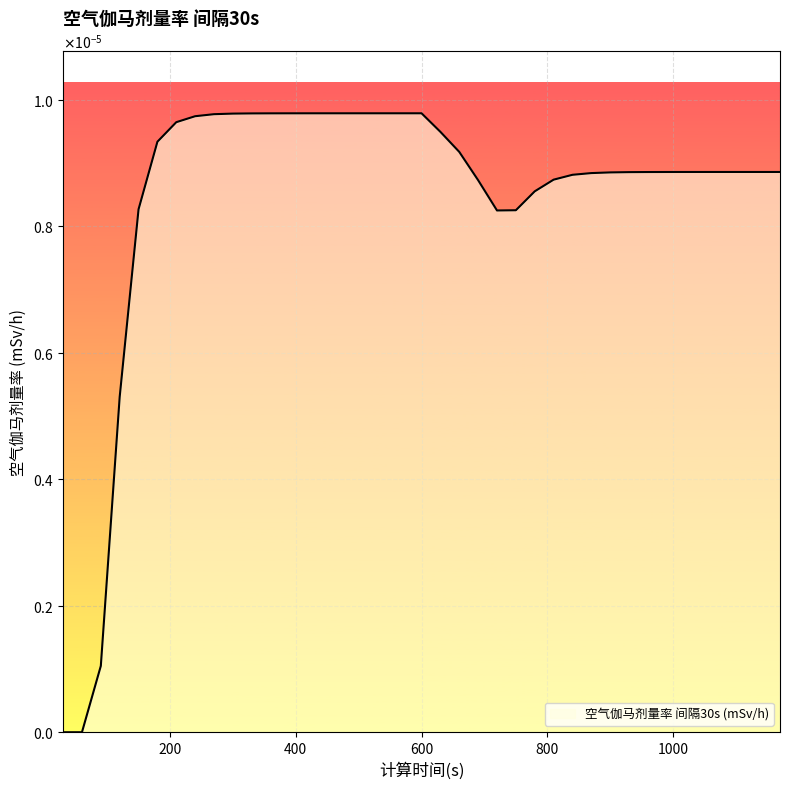

List the labels in order of value, smallest first.

30, 60, 90, 120, 720, 750, 150, 780, 690, 810, 840, 870, 900, 930, 960, 990, 1020, 1050, 1080, 1110, 1140, 1170, 660, 180, 630, 210, 240, 270, 300, 330, 360, 390, 420, 450, 480, 510, 540, 570, 600